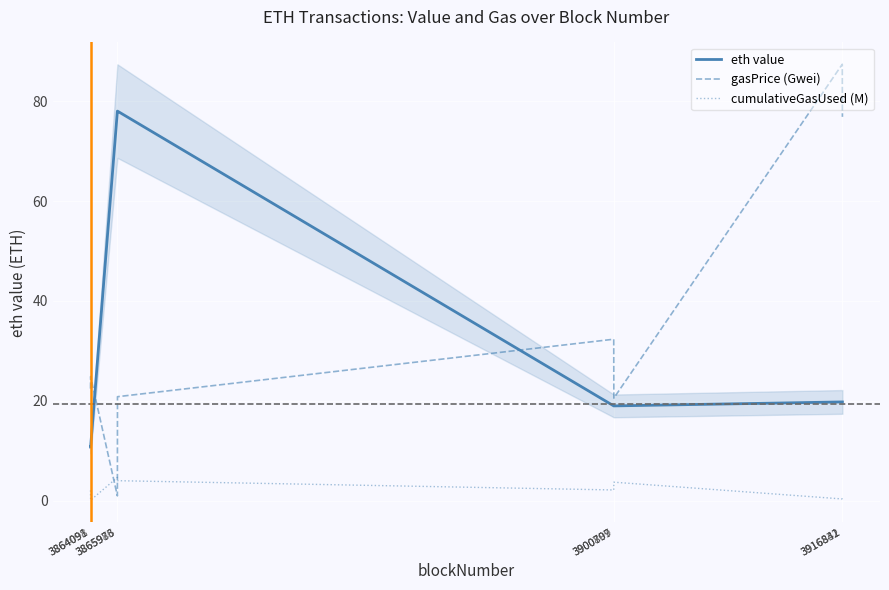

List the series in order of their peak value, lowest first.

cumulativeGasUsed (M), eth value, gasPrice (Gwei)